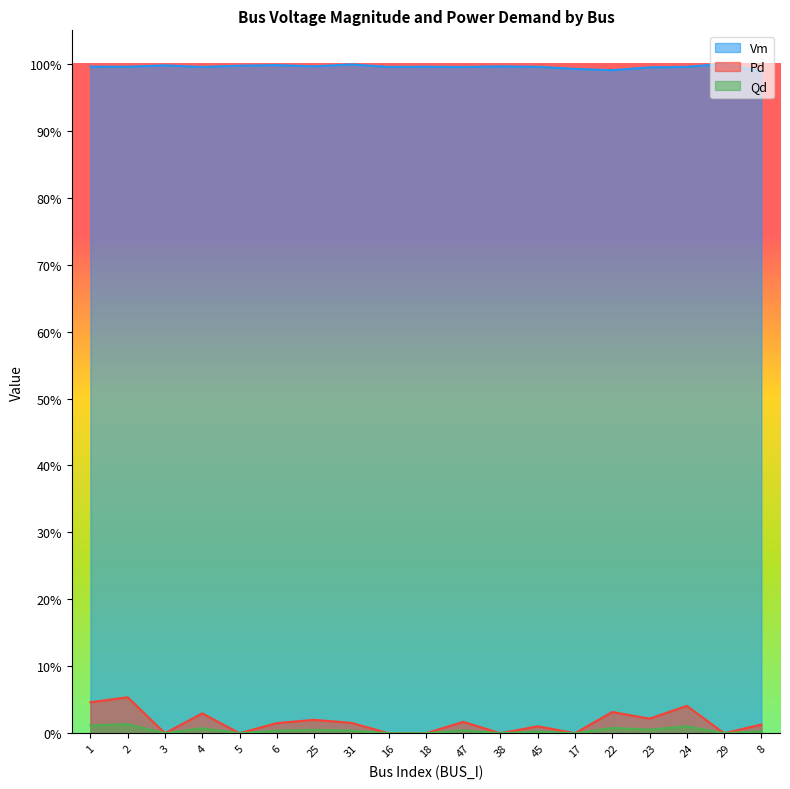

Which series has the largest range (max minus min)?

Pd